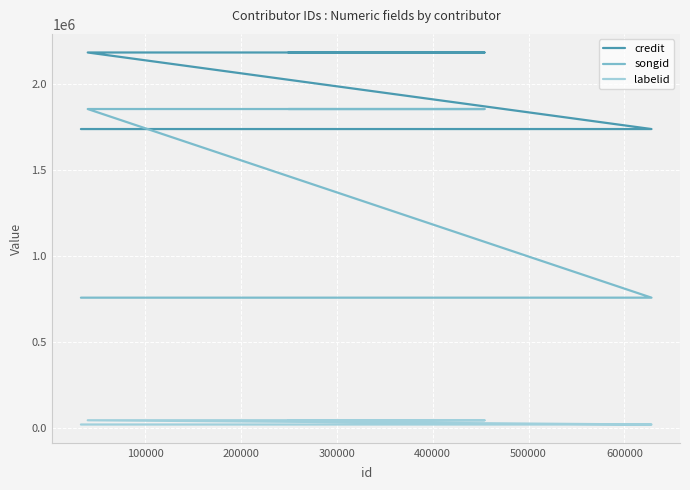

What is the average value of the credit series?

1907805